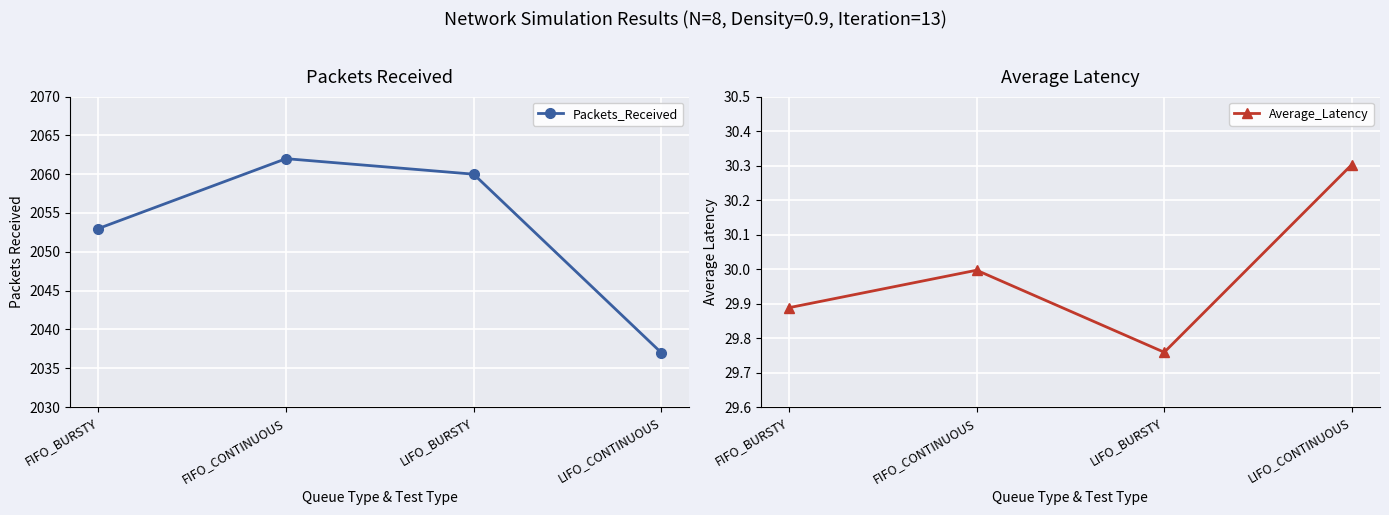

What is the average value of the Packets_Received series?

2053